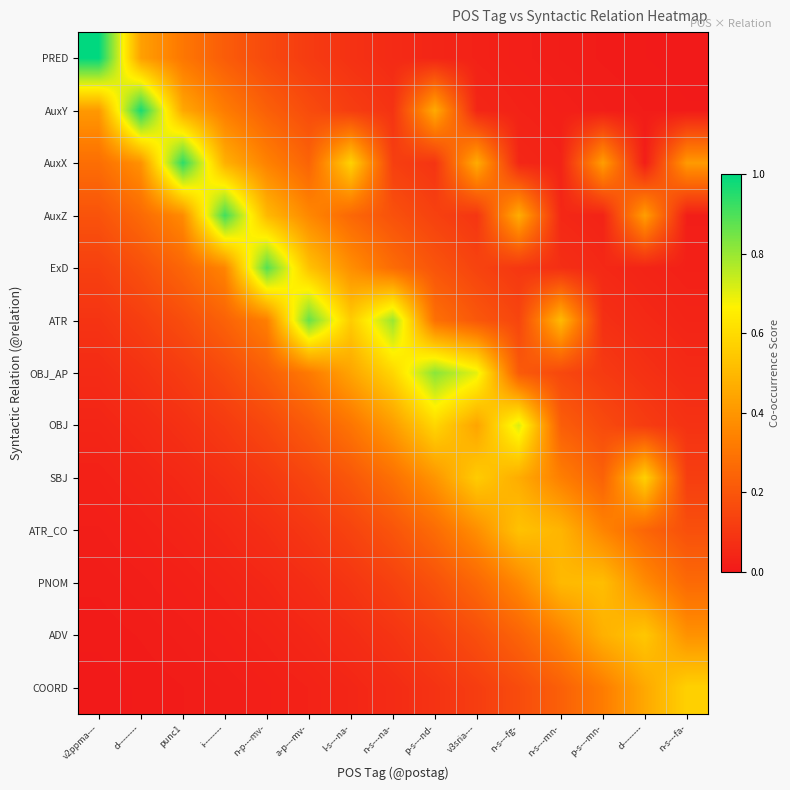

Reading left to right, list all the values displayed in this chart.

PRED: v2ppma---=1.0	d--------=0.4	punc1=0.3	i--------=0.2	n-p---mv-=0.2	a-p---mv-=0.1	l-s---na-=0.1	n-s---na-=0.1	p-s---nd-=0.0	v3sria---=0.0	n-s---fg-=0.0	n-s---mn-=0.0	p-s---mn-=0.0	d--------=0.0	n-s---fa-=0.0
AuxY: v2ppma---=0.4	d--------=1.0	punc1=0.5	i--------=0.3	n-p---mv-=0.2	a-p---mv-=0.2	l-s---na-=0.1	n-s---na-=0.1	p-s---nd-=0.5	v3sria---=0.0	n-s---fg-=0.0	n-s---mn-=0.0	p-s---mn-=0.0	d--------=0.0	n-s---fa-=0.0
AuxX: v2ppma---=0.3	d--------=0.4	punc1=0.9	i--------=0.5	n-p---mv-=0.3	a-p---mv-=0.2	l-s---na-=0.6	n-s---na-=0.1	p-s---nd-=0.1	v3sria---=0.5	n-s---fg-=0.0	n-s---mn-=0.0	p-s---mn-=0.4	d--------=0.0	n-s---fa-=0.4
AuxZ: v2ppma---=0.2	d--------=0.3	punc1=0.4	i--------=0.9	n-p---mv-=0.5	a-p---mv-=0.4	l-s---na-=0.3	n-s---na-=0.2	p-s---nd-=0.1	v3sria---=0.1	n-s---fg-=0.5	n-s---mn-=0.0	p-s---mn-=0.0	d--------=0.4	n-s---fa-=0.0
ExD: v2ppma---=0.1	d--------=0.2	punc1=0.3	i--------=0.4	n-p---mv-=0.9	a-p---mv-=0.5	l-s---na-=0.4	n-s---na-=0.3	p-s---nd-=0.2	v3sria---=0.1	n-s---fg-=0.1	n-s---mn-=0.1	p-s---mn-=0.1	d--------=0.0	n-s---fa-=0.0
ATR: v2ppma---=0.1	d--------=0.1	punc1=0.2	i--------=0.2	n-p---mv-=0.3	a-p---mv-=0.9	l-s---na-=0.6	n-s---na-=0.8	p-s---nd-=0.3	v3sria---=0.2	n-s---fg-=0.1	n-s---mn-=0.5	p-s---mn-=0.1	d--------=0.1	n-s---fa-=0.0
OBJ_AP: v2ppma---=0.1	d--------=0.1	punc1=0.1	i--------=0.2	n-p---mv-=0.2	a-p---mv-=0.3	l-s---na-=0.4	n-s---na-=0.6	p-s---nd-=0.8	v3sria---=0.7	n-s---fg-=0.2	n-s---mn-=0.2	p-s---mn-=0.1	d--------=0.1	n-s---fa-=0.1
OBJ: v2ppma---=0.0	d--------=0.1	punc1=0.1	i--------=0.1	n-p---mv-=0.2	a-p---mv-=0.2	l-s---na-=0.3	n-s---na-=0.4	p-s---nd-=0.6	v3sria---=0.4	n-s---fg-=0.7	n-s---mn-=0.2	p-s---mn-=0.2	d--------=0.1	n-s---fa-=0.1
SBJ: v2ppma---=0.0	d--------=0.0	punc1=0.1	i--------=0.1	n-p---mv-=0.1	a-p---mv-=0.1	l-s---na-=0.2	n-s---na-=0.3	p-s---nd-=0.4	v3sria---=0.6	n-s---fg-=0.5	n-s---mn-=0.3	p-s---mn-=0.2	d--------=0.6	n-s---fa-=0.1
ATR_CO: v2ppma---=0.0	d--------=0.0	punc1=0.0	i--------=0.1	n-p---mv-=0.1	a-p---mv-=0.1	l-s---na-=0.1	n-s---na-=0.2	p-s---nd-=0.3	v3sria---=0.4	n-s---fg-=0.5	n-s---mn-=0.5	p-s---mn-=0.4	d--------=0.3	n-s---fa-=0.2
PNOM: v2ppma---=0.0	d--------=0.0	punc1=0.0	i--------=0.0	n-p---mv-=0.0	a-p---mv-=0.1	l-s---na-=0.1	n-s---na-=0.1	p-s---nd-=0.2	v3sria---=0.3	n-s---fg-=0.4	n-s---mn-=0.5	p-s---mn-=0.5	d--------=0.4	n-s---fa-=0.3
ADV: v2ppma---=0.0	d--------=0.0	punc1=0.0	i--------=0.0	n-p---mv-=0.0	a-p---mv-=0.0	l-s---na-=0.1	n-s---na-=0.1	p-s---nd-=0.1	v3sria---=0.2	n-s---fg-=0.2	n-s---mn-=0.3	p-s---mn-=0.5	d--------=0.5	n-s---fa-=0.4
COORD: v2ppma---=0.0	d--------=0.0	punc1=0.0	i--------=0.0	n-p---mv-=0.0	a-p---mv-=0.0	l-s---na-=0.0	n-s---na-=0.1	p-s---nd-=0.1	v3sria---=0.1	n-s---fg-=0.2	n-s---mn-=0.2	p-s---mn-=0.3	d--------=0.5	n-s---fa-=0.6